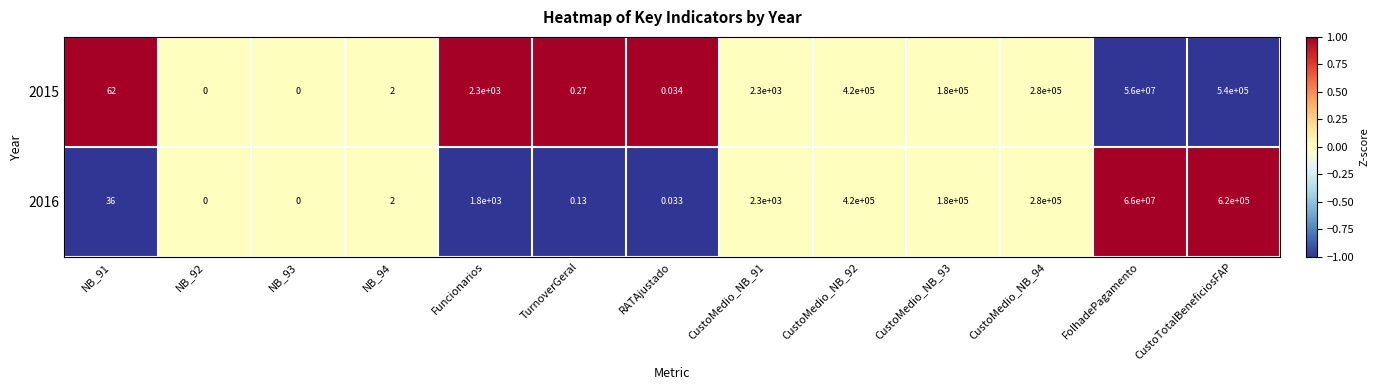

List the series in order of their overall mean, highest first.

2016, 2015